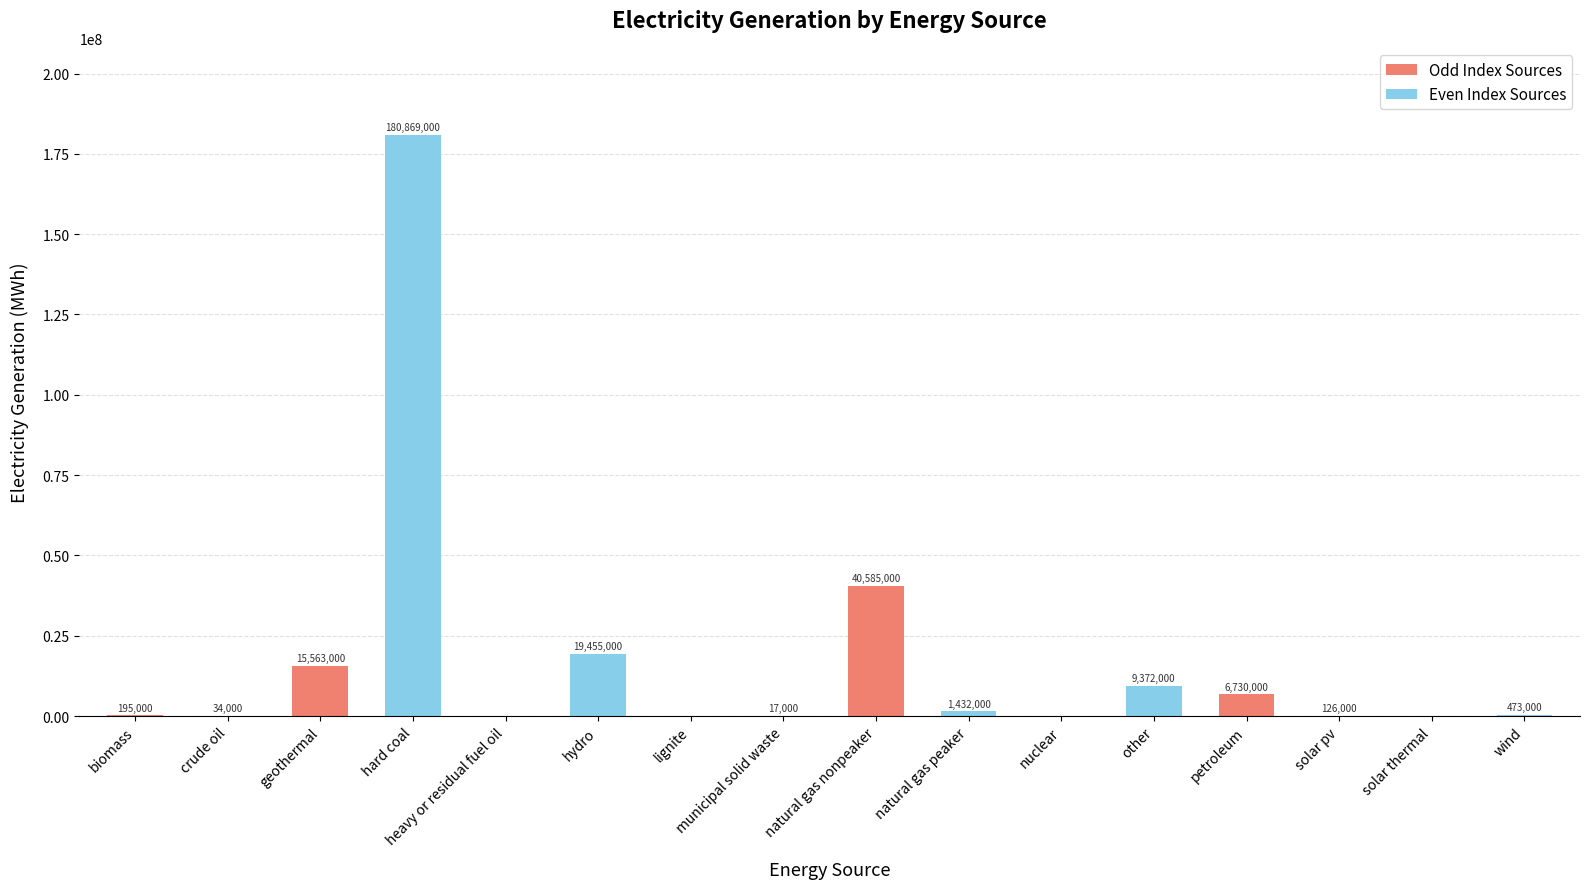

What is the maximum value shown in the chart?

180869000